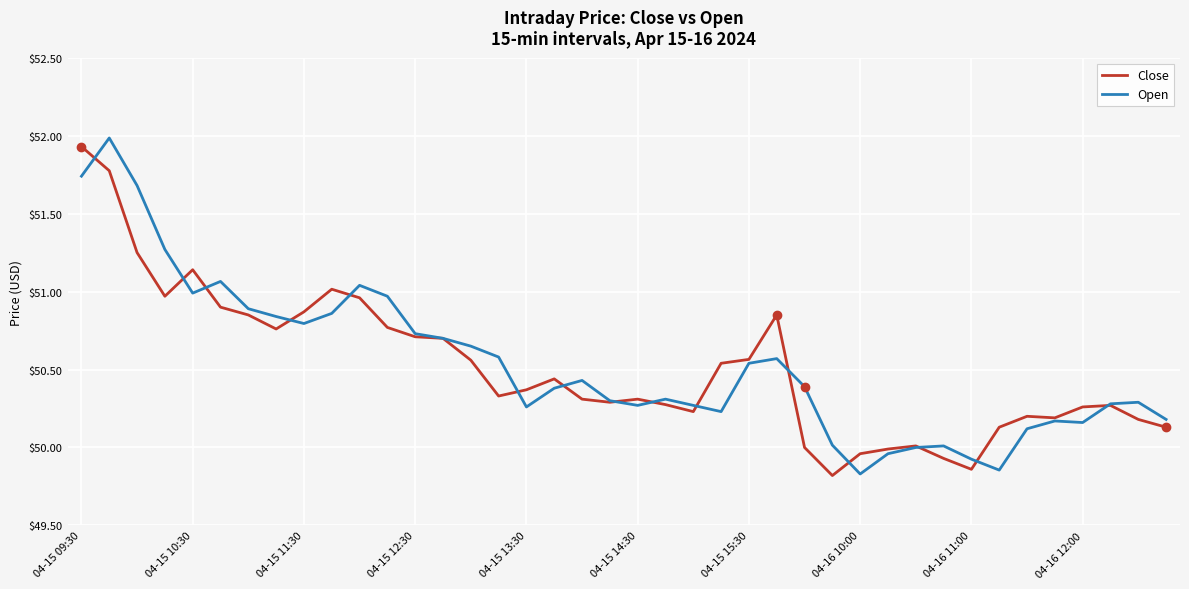

How many lines are shown in the chart?

2